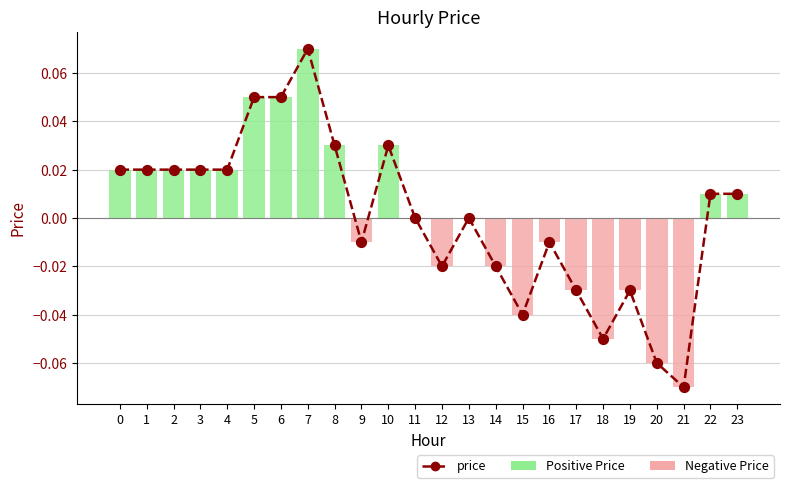

Which has a higher value, 19 or 8?

8